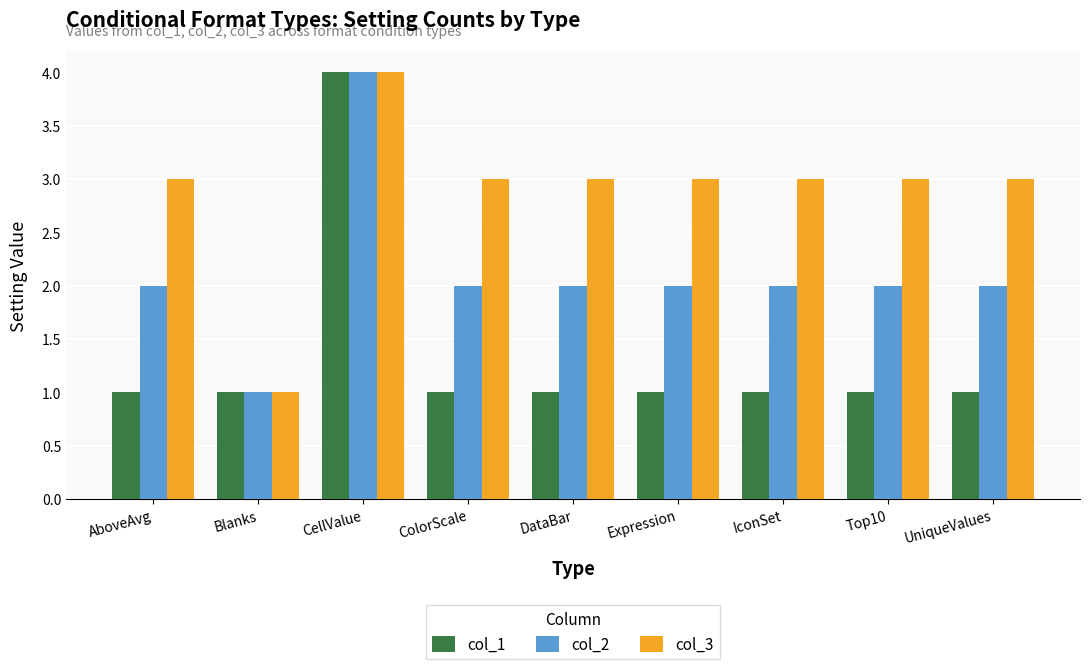

Which series changed the most between Blanks and Expression?

col_3